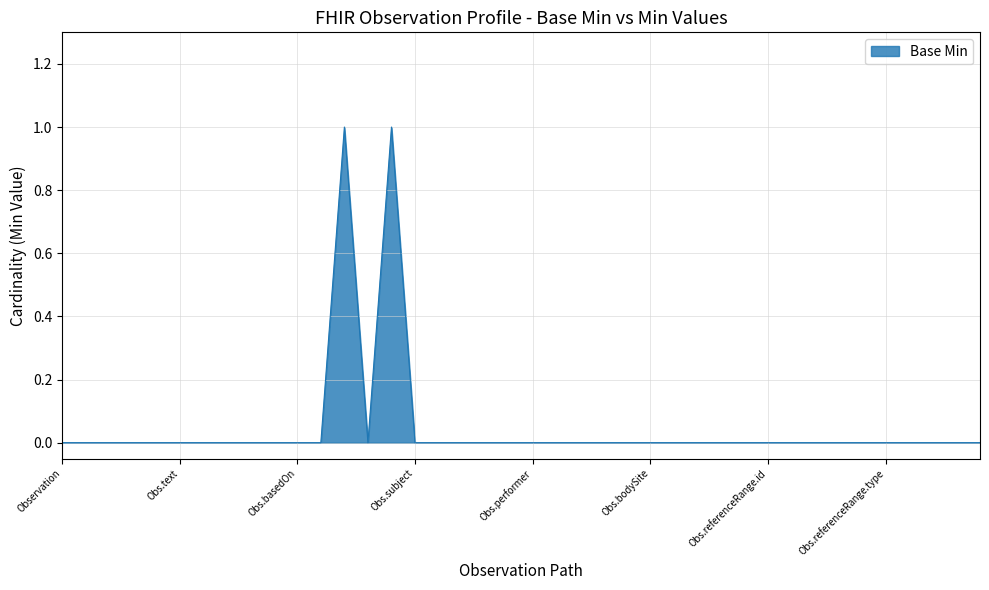

How many categories are shown in the chart?

40